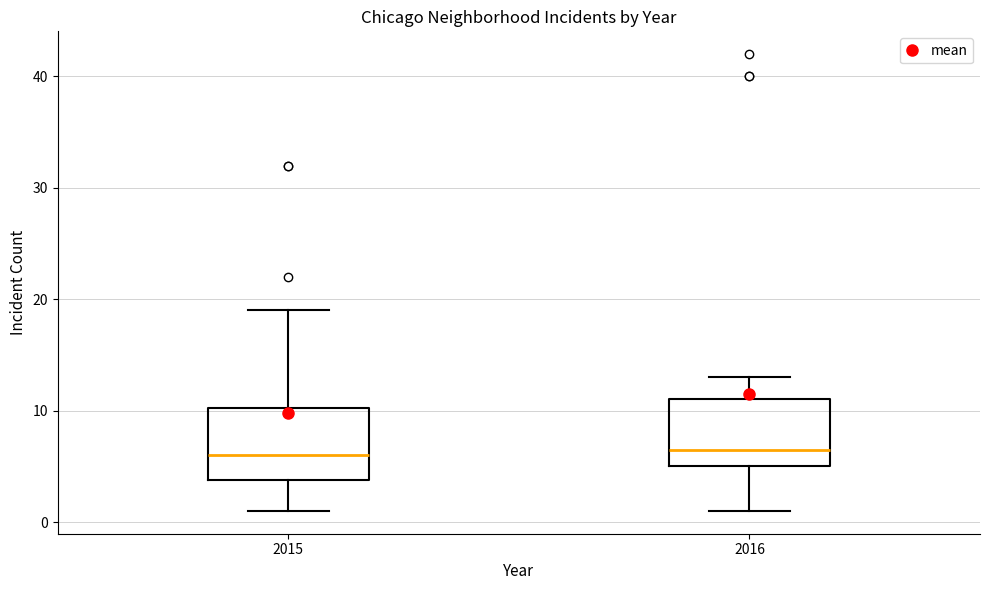

Reading left to right, read every box against the y-axis: the position of its median line, the range the box covers, and the ends of its whiskers. The values are not printed on the chart, so give them approximately, as read against the axis.

2015: median 6, box 4 to 10, whiskers 1 to 19
2016: median 7, box 5 to 11, whiskers 1 to 13